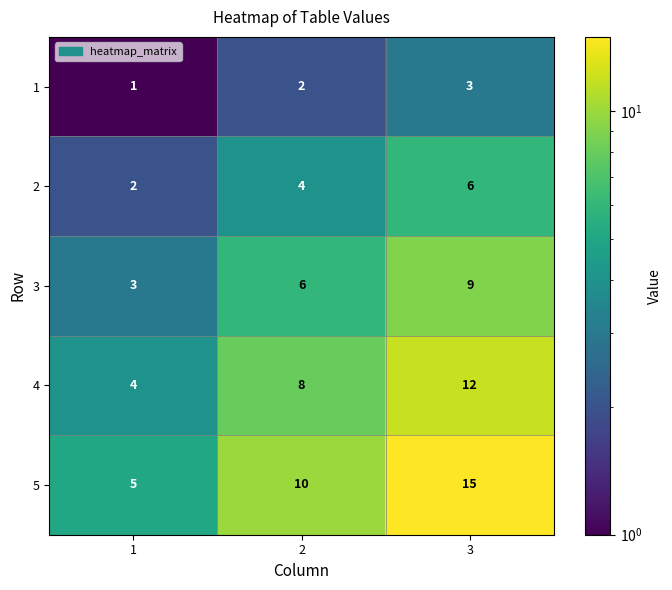

Is it true that 4 equals 7 at 3?

False